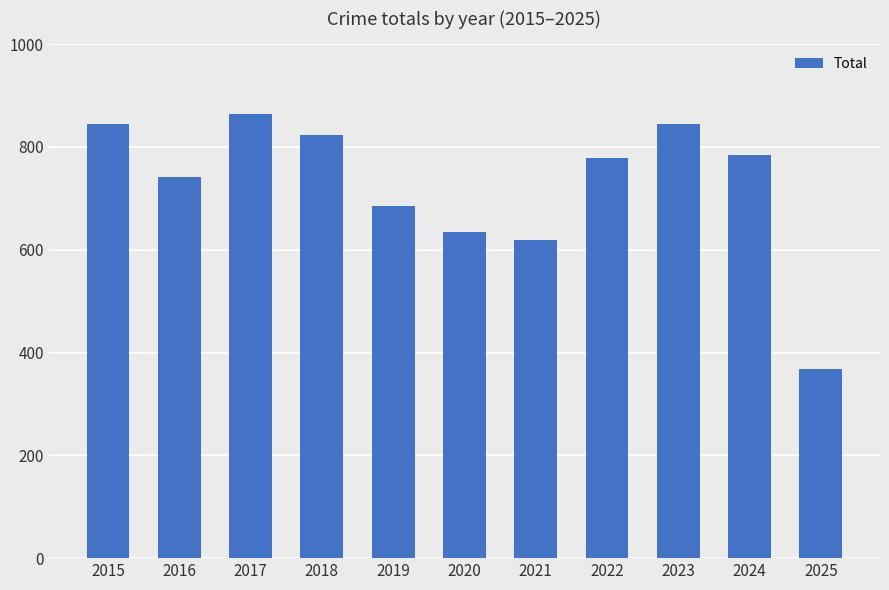

How many distinct data groups are displayed?

1